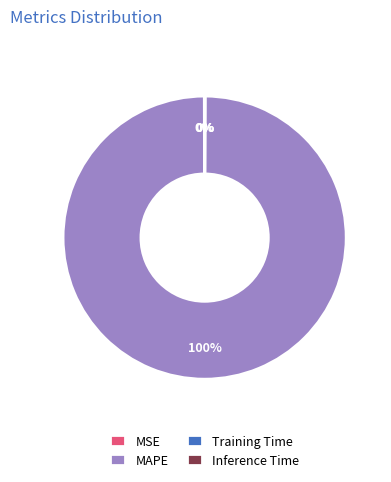

Which category has the biggest portion of the pie?

MAPE